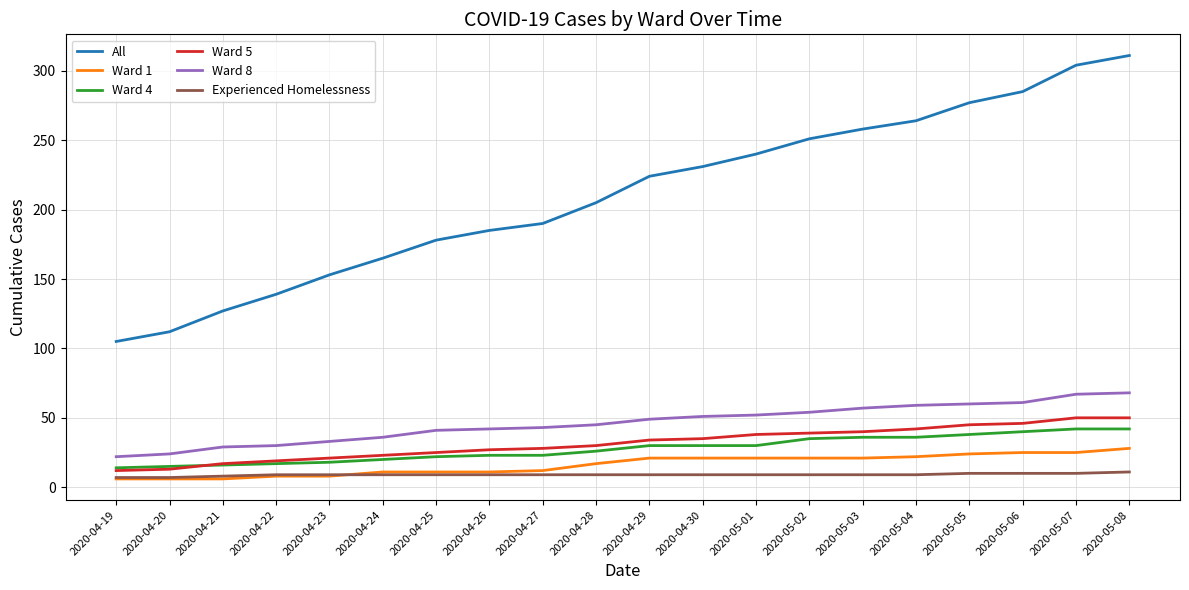

What is the greatest value displayed?

311